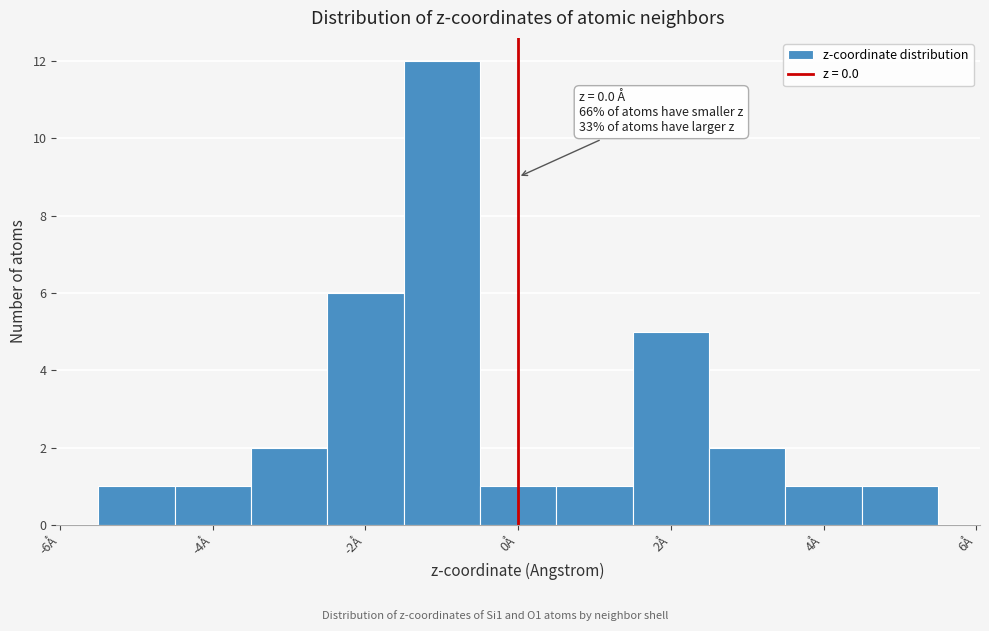

Over which range of the x-axis is the bar tallest?

-1.5 to -0.5